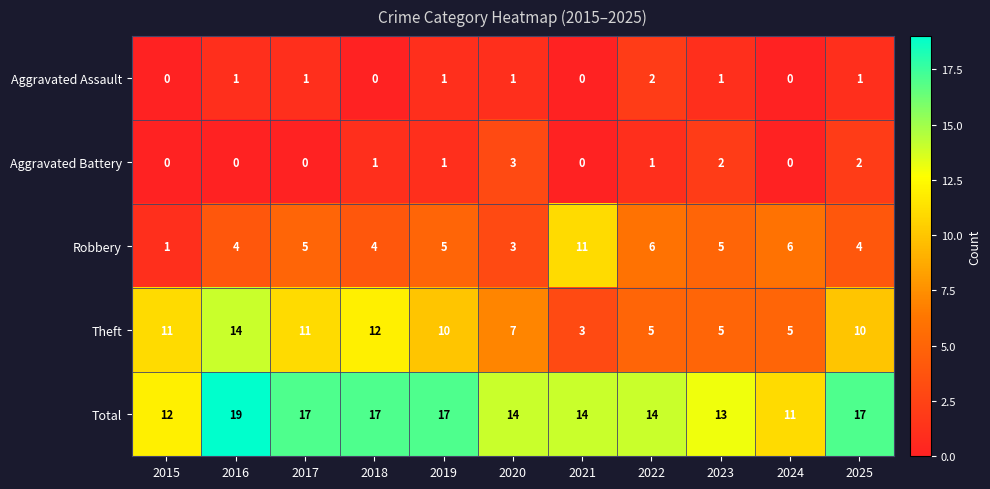

Where is Theft nearest to the value 8?

2020